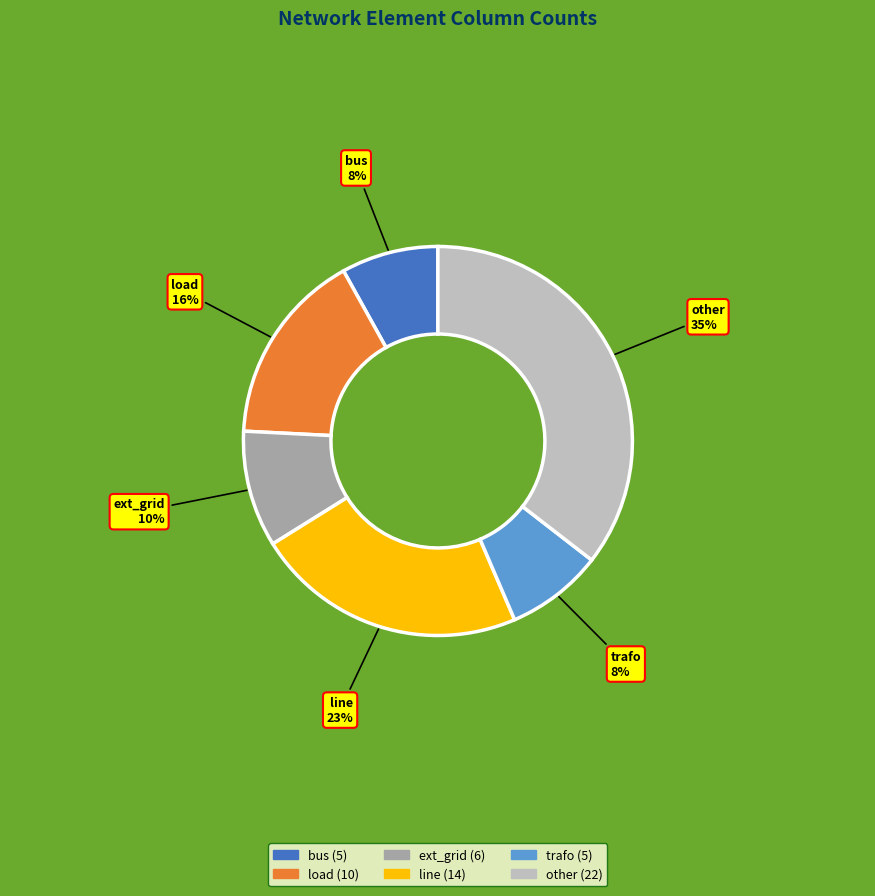

Which slice is the largest?

other